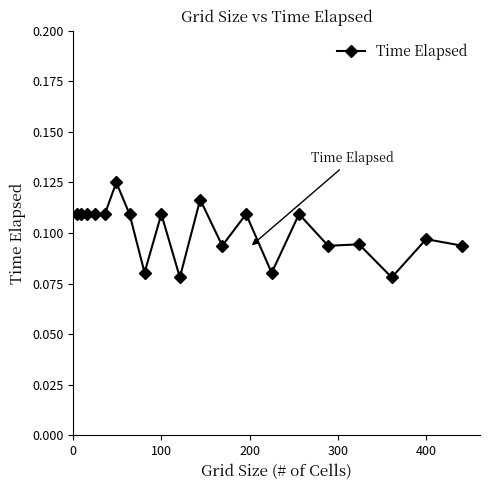

Count the values in the range 0 to 1.

20